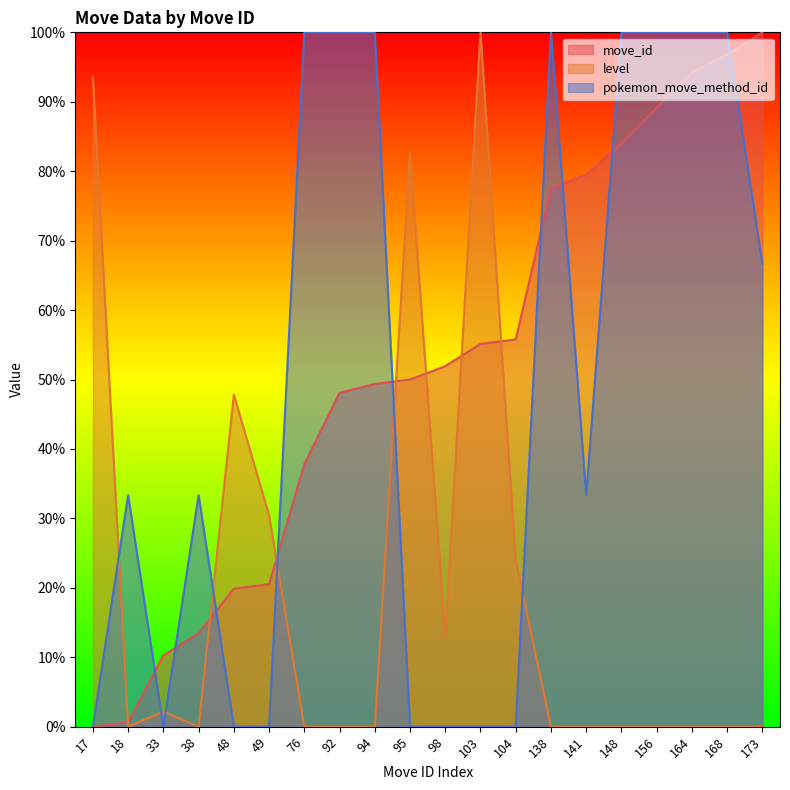

Which series ends up on top after the final intersection of pokemon_move_method_id and level?

pokemon_move_method_id